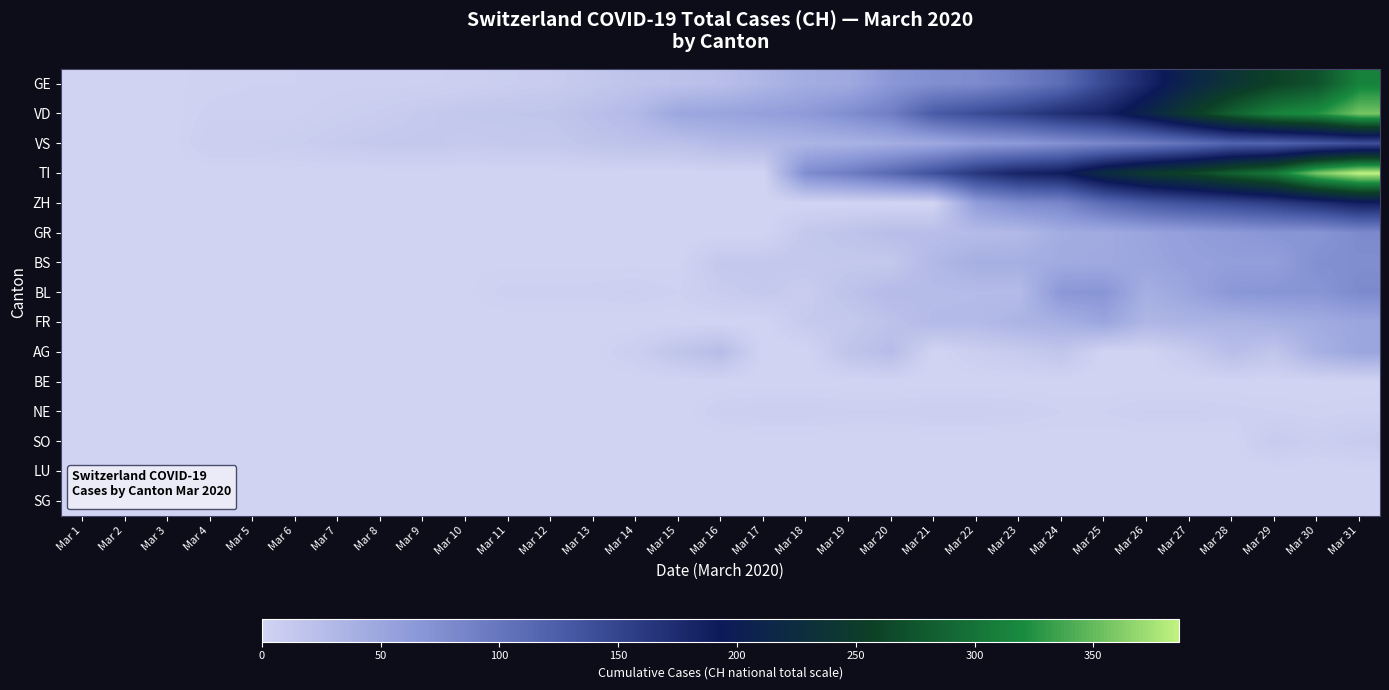

Which series changed the most between Mar 2 and Mar 5?

VS